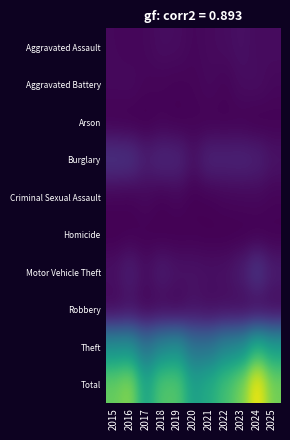

Between 2022 and 2021, which is larger?

2022